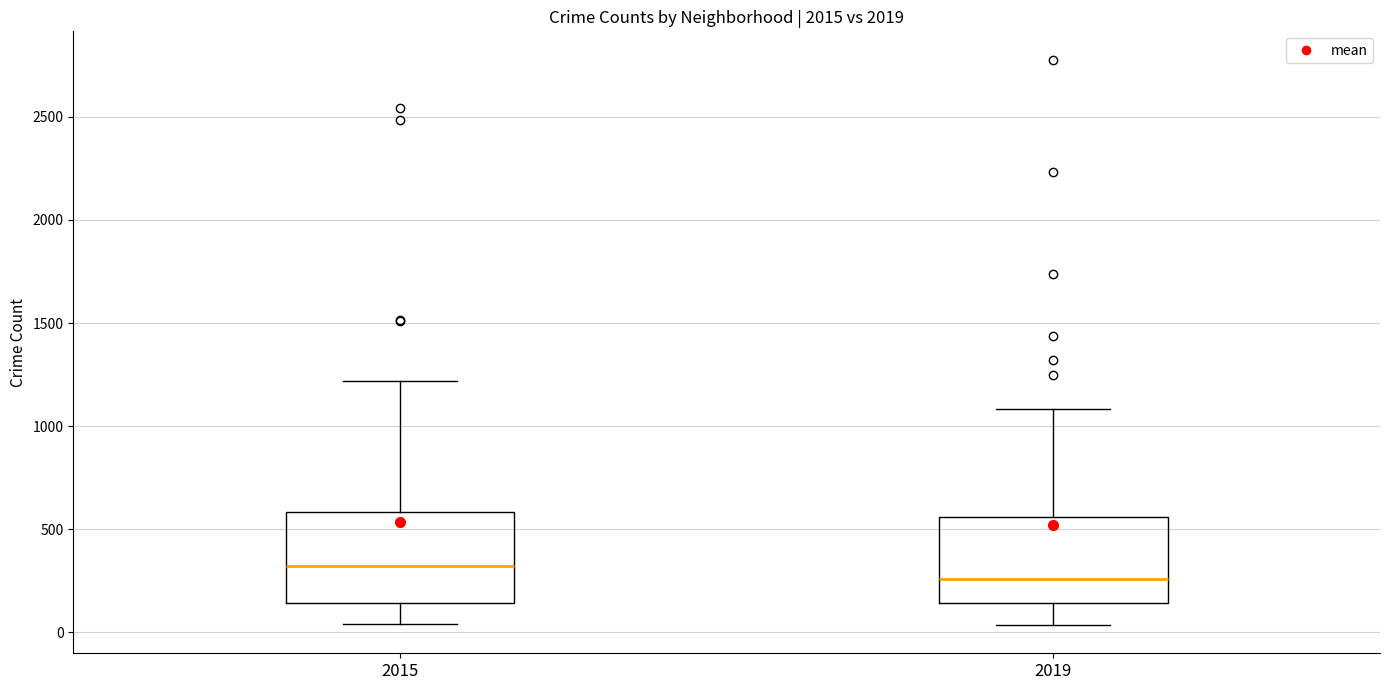

Reading left to right, transcribe this box plot: for each box, give where its median line is, the range the box spans, and where its two whiskers end, as read against the y-axis. The values are not printed on the chart, so give them approximately, as read against the axis.

2015: median 300, box 150 to 600, whiskers 50 to 1200
2019: median 250, box 150 to 550, whiskers 50 to 1100